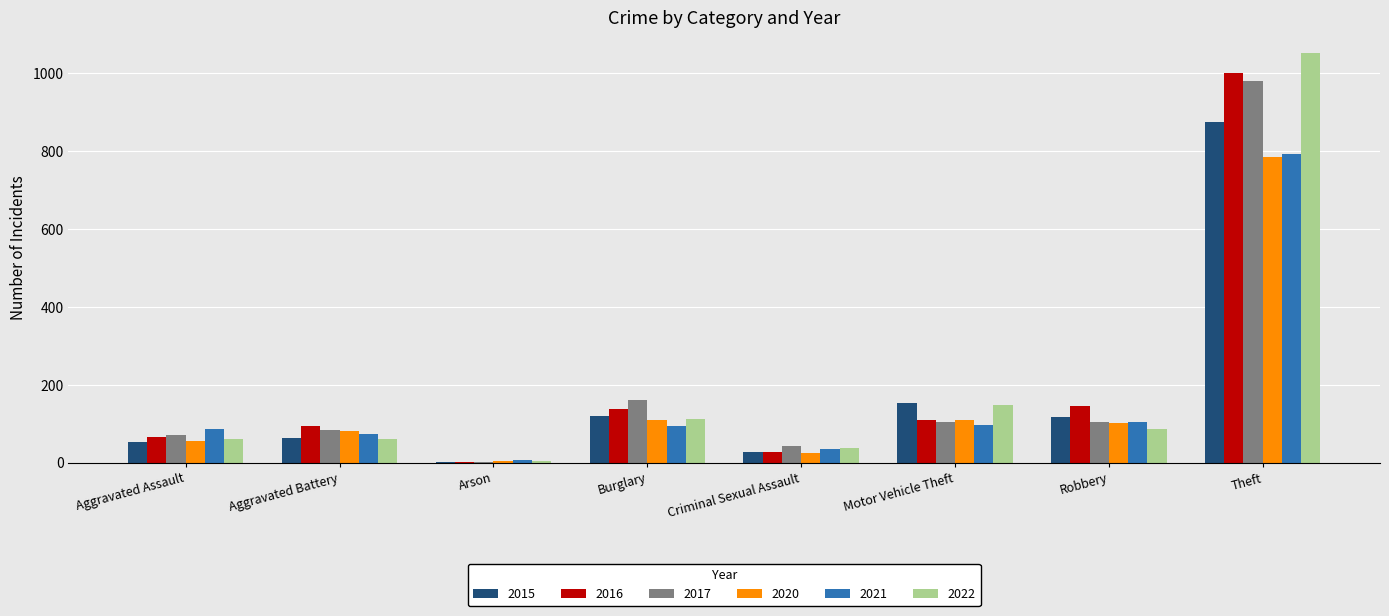

What is the total value across all series at Robbery?

661